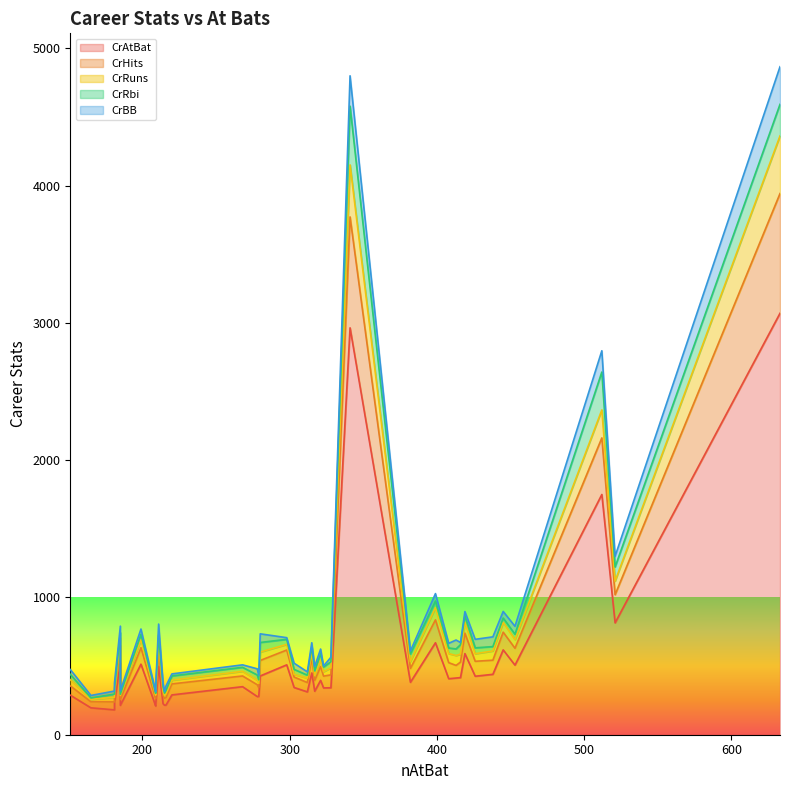

What is the value of the CrRbi point at the 19th from the left?

37